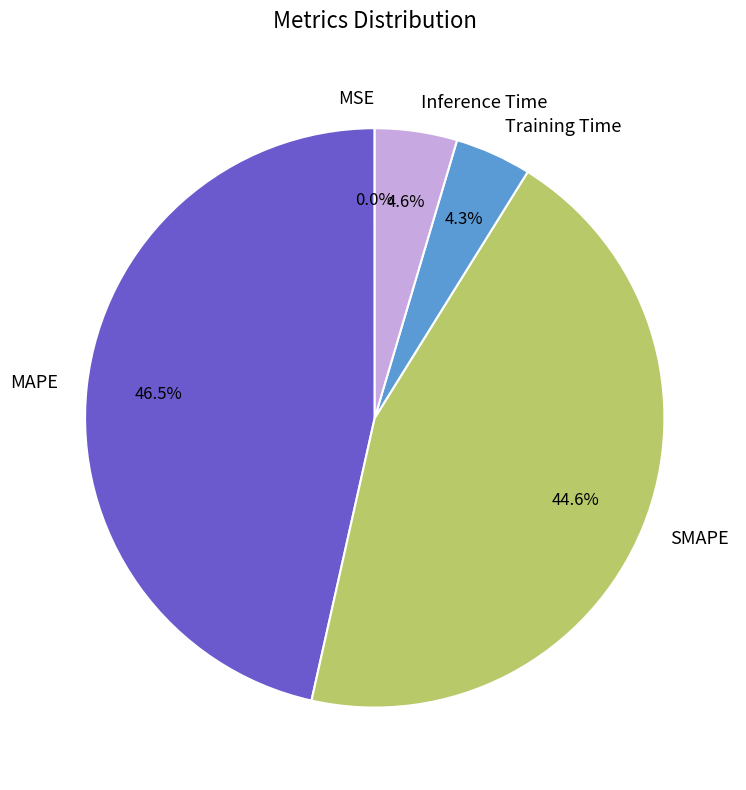

Is there any slice that represents more than half of the pie?

No